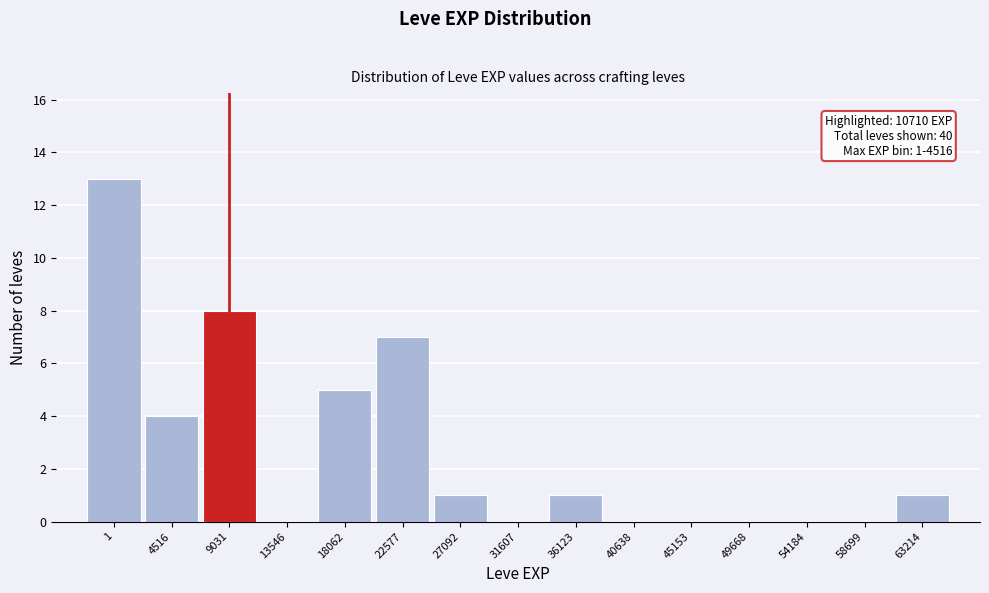

Reading left to right, extract all data points from this chart.

1=13	4516=4	9031=8	13546=0	18062=5	22577=7	27092=1	31607=0	36123=1	40638=0	45153=0	49668=0	54184=0	58699=0	63214=1